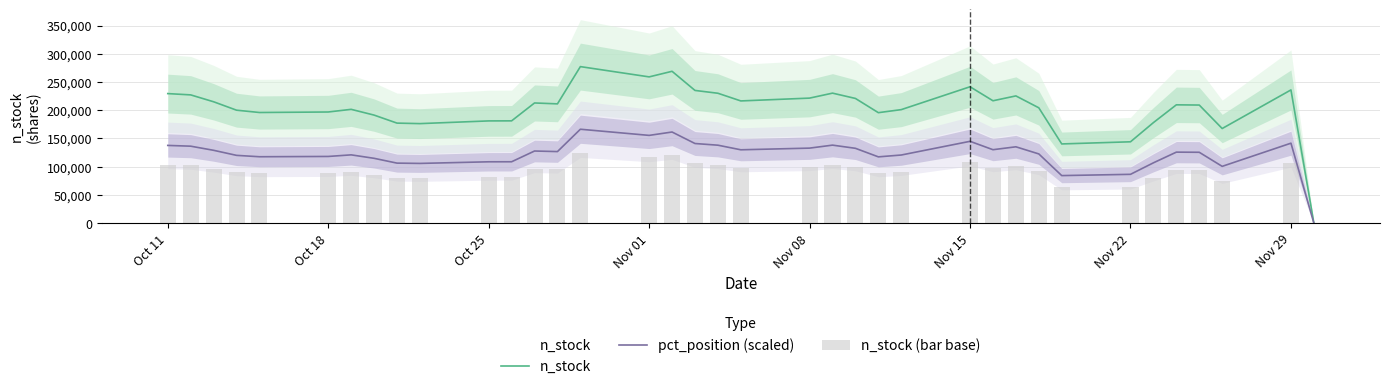

How many data points in n_stock (bar base) are less than 94320?

18